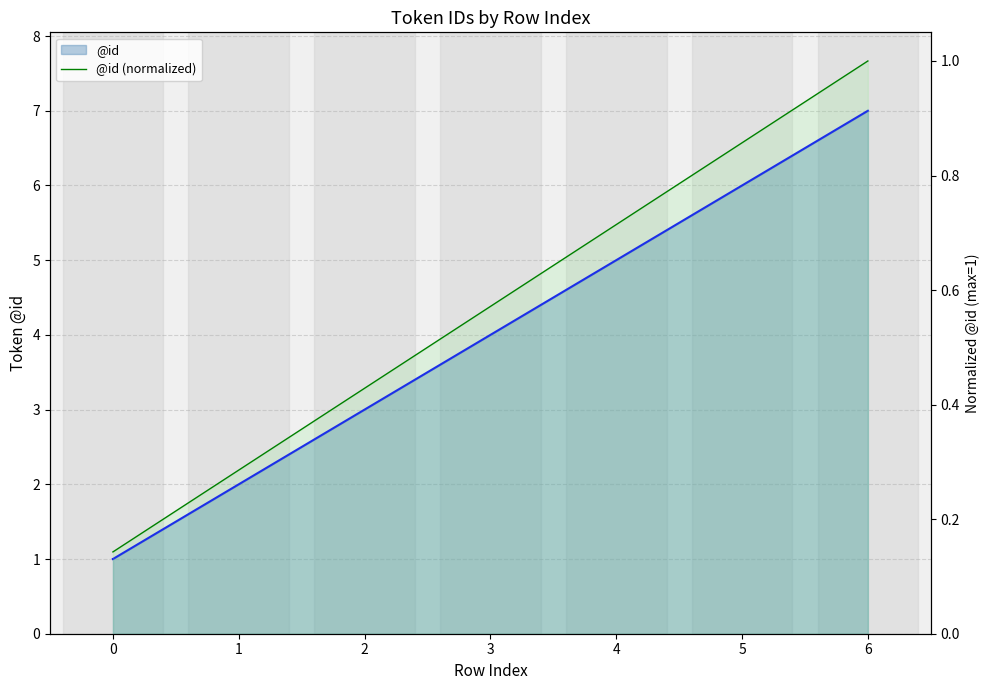

Between 2 and 4, which is larger?

4